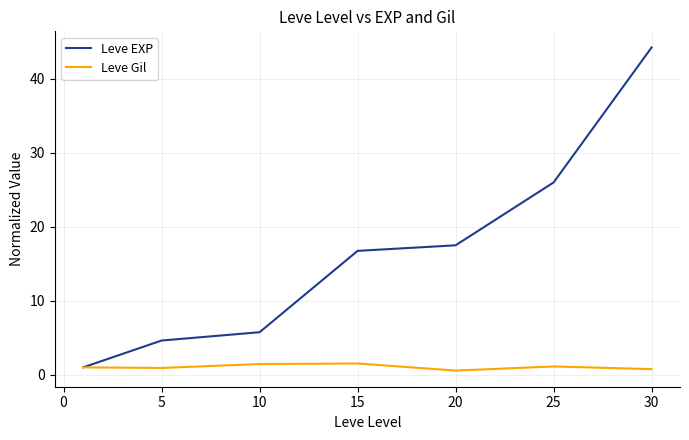

How many lines are shown in the chart?

2